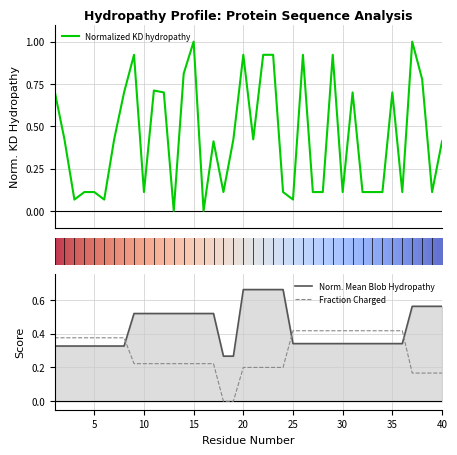

At which label is Normalized_Mean_Blob_Hydropathy closest to 0?

18